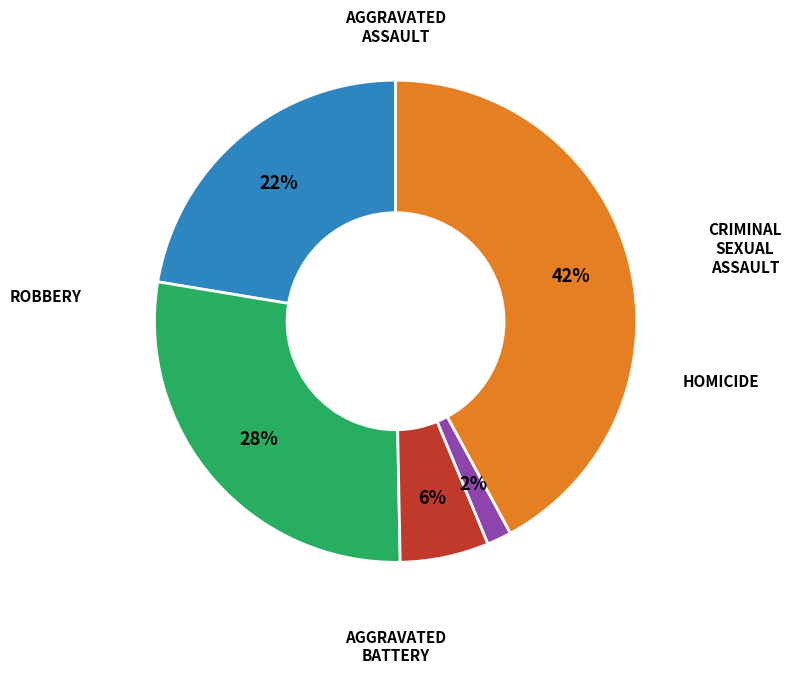

To the nearest percent, what is the average slice percentage?

20%